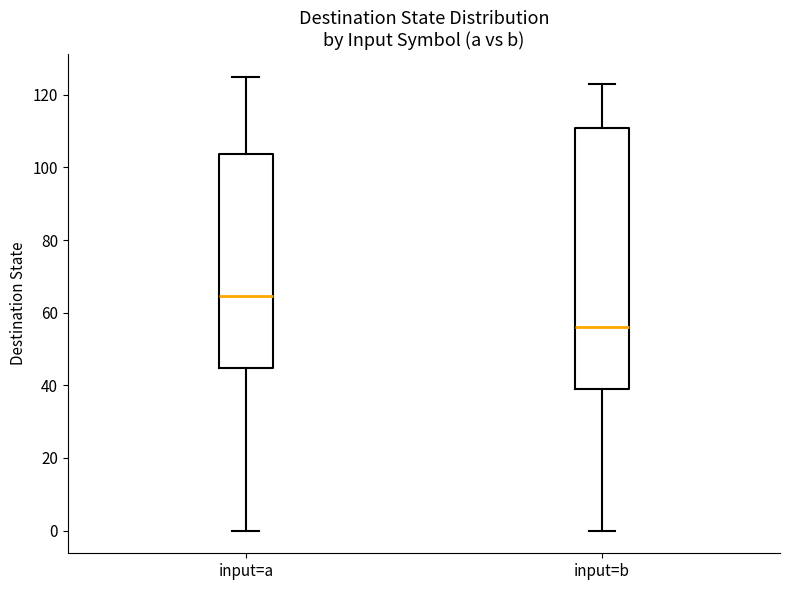

Which box is the tallest, from its lower edge to its upper edge?

input=b